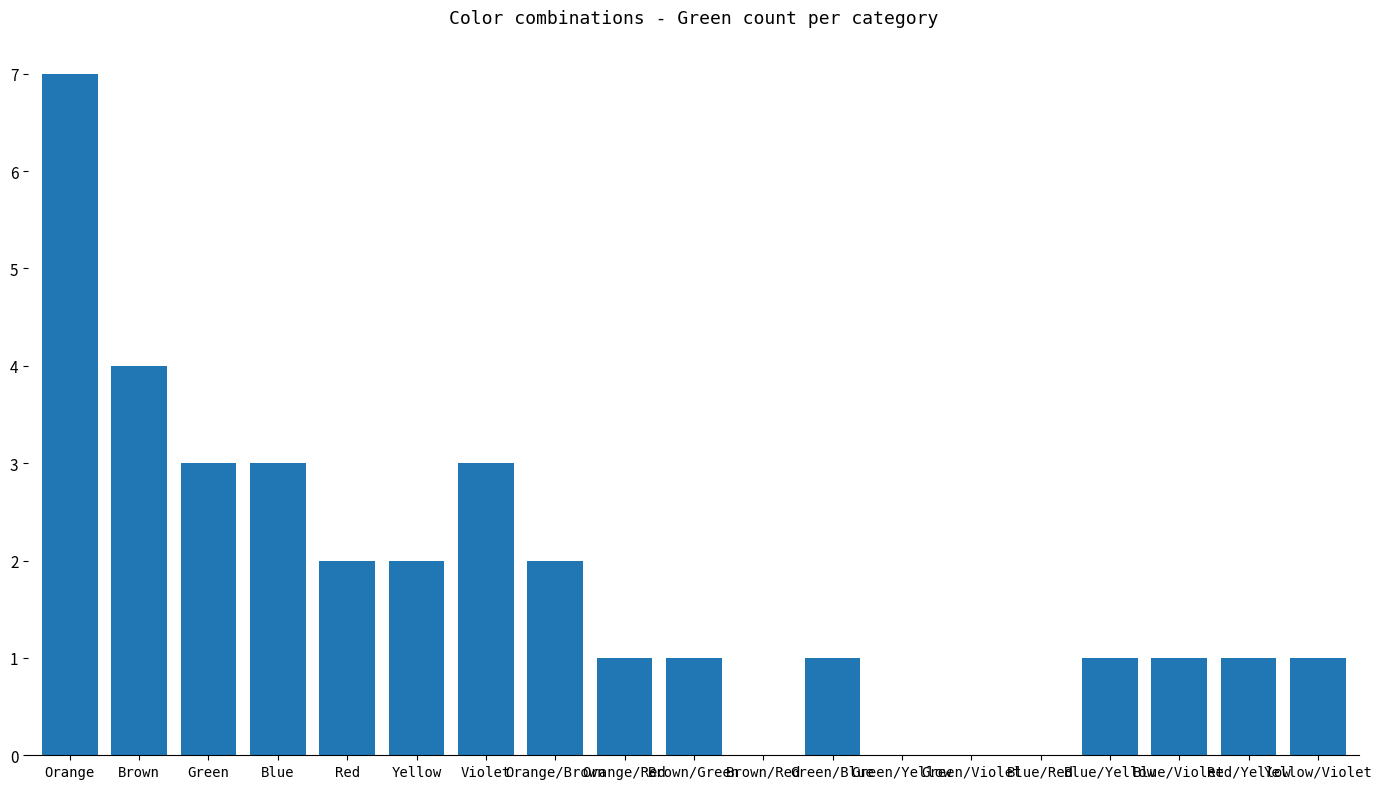

What is the sum of all values?

33